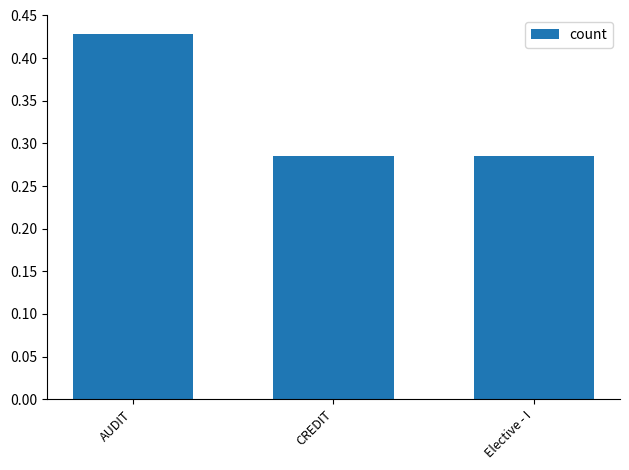

How many values are between 0 and 1?

3